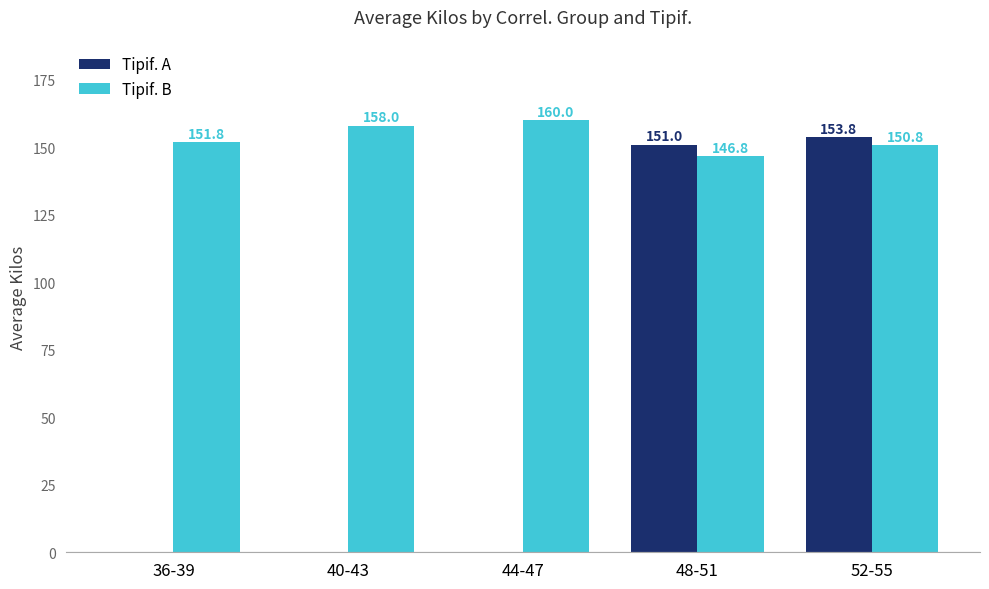

Where is Tipif. B nearest to the value 153?

36-39